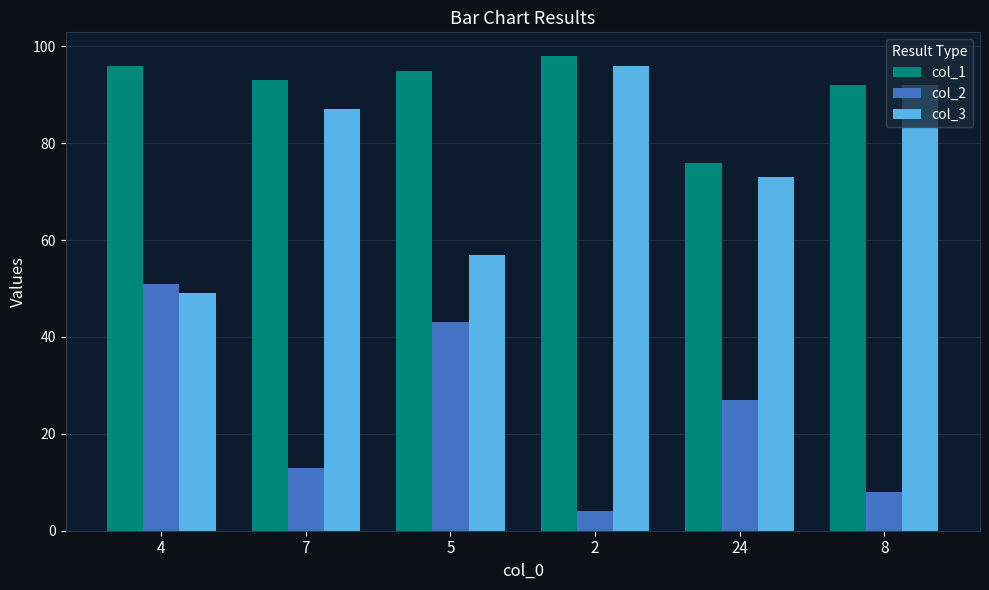

What are all the series names shown in the legend?

col_1, col_2, col_3